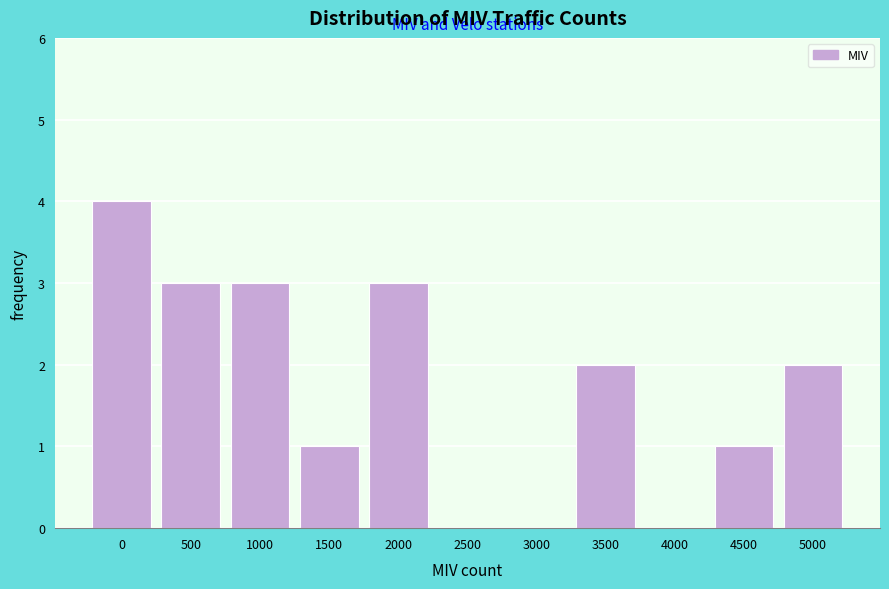

Reading right to left, transcribe all the data shown in this chart.

5000=2	4500=1	4000=0	3500=2	3000=0	2500=0	2000=3	1500=1	1000=3	500=3	0=4